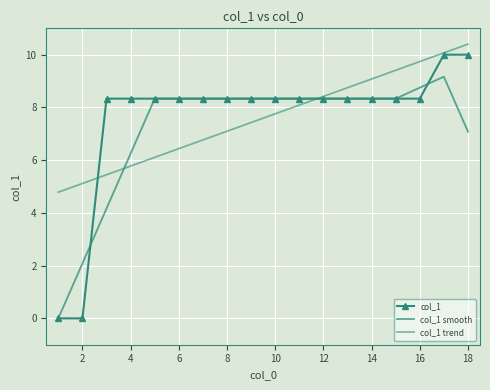

Reading left to right, extract all data points from this chart.

col_1: 0.0	0.0	8.3	8.3	8.3	8.3	8.3	8.3	8.3	8.3	8.3	8.3	8.3	8.3	8.3	8.3	10.0	10.0
col_1 smooth: 0.0	2.1	4.2	6.2	8.3	8.3	8.3	8.3	8.3	8.3	8.3	8.3	8.3	8.3	8.3	8.7	9.2	7.1
col_1 trend: 4.8	5.1	5.4	5.8	6.1	6.4	6.8	7.1	7.4	7.8	8.1	8.4	8.7	9.1	9.4	9.7	10.1	10.4